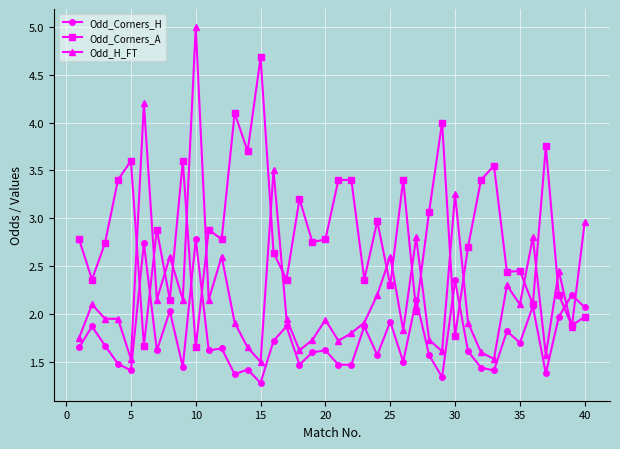

How many lines are shown in the chart?

3